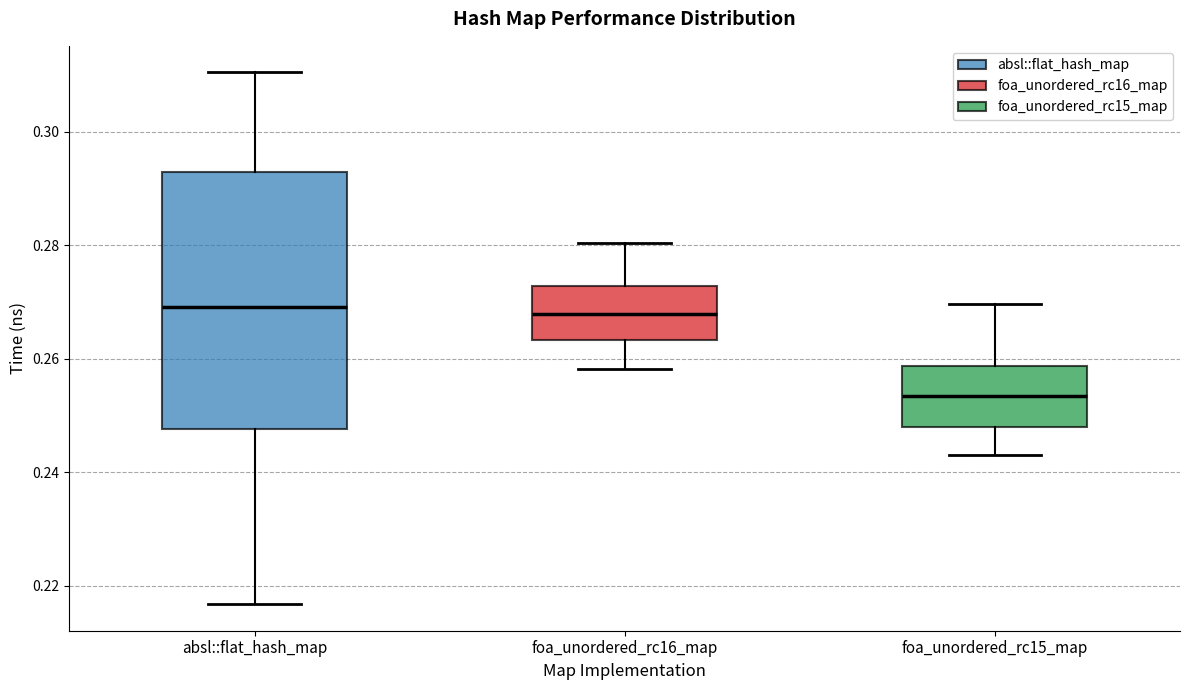

Reading left to right, read every box against the y-axis: the position of its median line, the range the box covers, and the ends of its whiskers. The values are not printed on the chart, so give them approximately, as read against the axis.

absl::flat_hash_map: median 0.270, box 0.248 to 0.292, whiskers 0.216 to 0.310
foa_unordered_rc16_map: median 0.268, box 0.264 to 0.272, whiskers 0.258 to 0.280
foa_unordered_rc15_map: median 0.254, box 0.248 to 0.258, whiskers 0.244 to 0.270